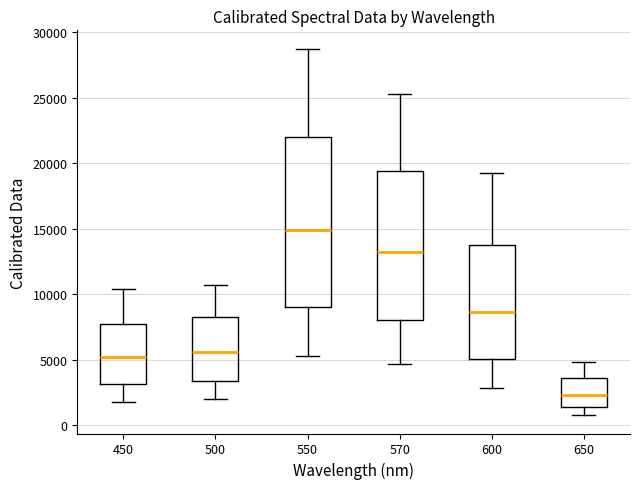

Reading left to right, read every box against the y-axis: the position of its median line, the range the box covers, and the ends of its whiskers. The values are not printed on the chart, so give them approximately, as read against the axis.

450: median 5000, box 3000 to 7500, whiskers 2000 to 10500
500: median 5500, box 3500 to 8000, whiskers 2000 to 10500
550: median 15000, box 9000 to 22000, whiskers 5500 to 28500
570: median 13000, box 8000 to 19500, whiskers 4500 to 25500
600: median 8500, box 5000 to 14000, whiskers 3000 to 19500
650: median 2500, box 1500 to 3500, whiskers 1000 to 5000